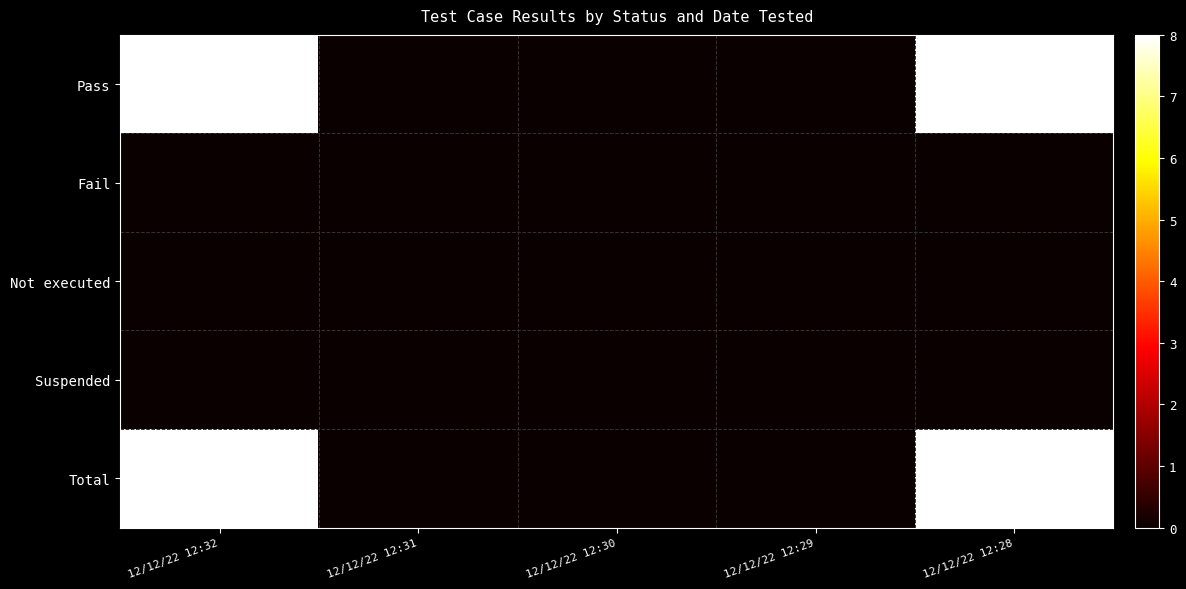

Reading left to right, list all the values displayed in this chart.

Pass: 12/12/22 12:32=8	12/12/22 12:31=0	12/12/22 12:30=0	12/12/22 12:29=0	12/12/22 12:28=8
Fail: 12/12/22 12:32=0	12/12/22 12:31=0	12/12/22 12:30=0	12/12/22 12:29=0	12/12/22 12:28=0
Not executed: 12/12/22 12:32=0	12/12/22 12:31=0	12/12/22 12:30=0	12/12/22 12:29=0	12/12/22 12:28=0
Suspended: 12/12/22 12:32=0	12/12/22 12:31=0	12/12/22 12:30=0	12/12/22 12:29=0	12/12/22 12:28=0
Total: 12/12/22 12:32=8	12/12/22 12:31=0	12/12/22 12:30=0	12/12/22 12:29=0	12/12/22 12:28=8